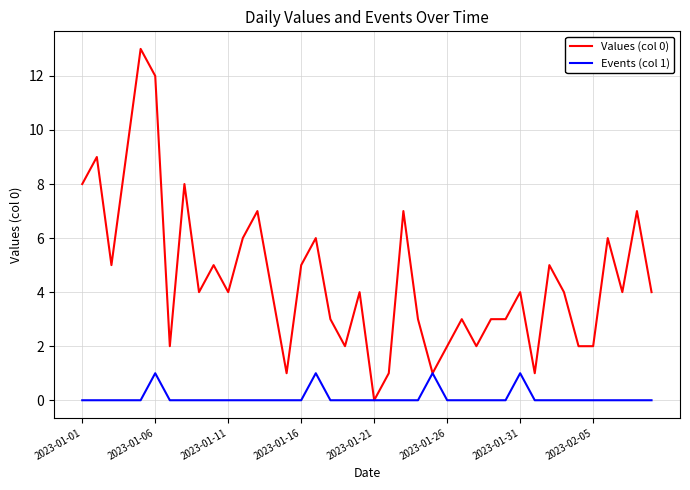

Rank the series by their average value, from lowest to highest.

Events (col 1), Values (col 0)